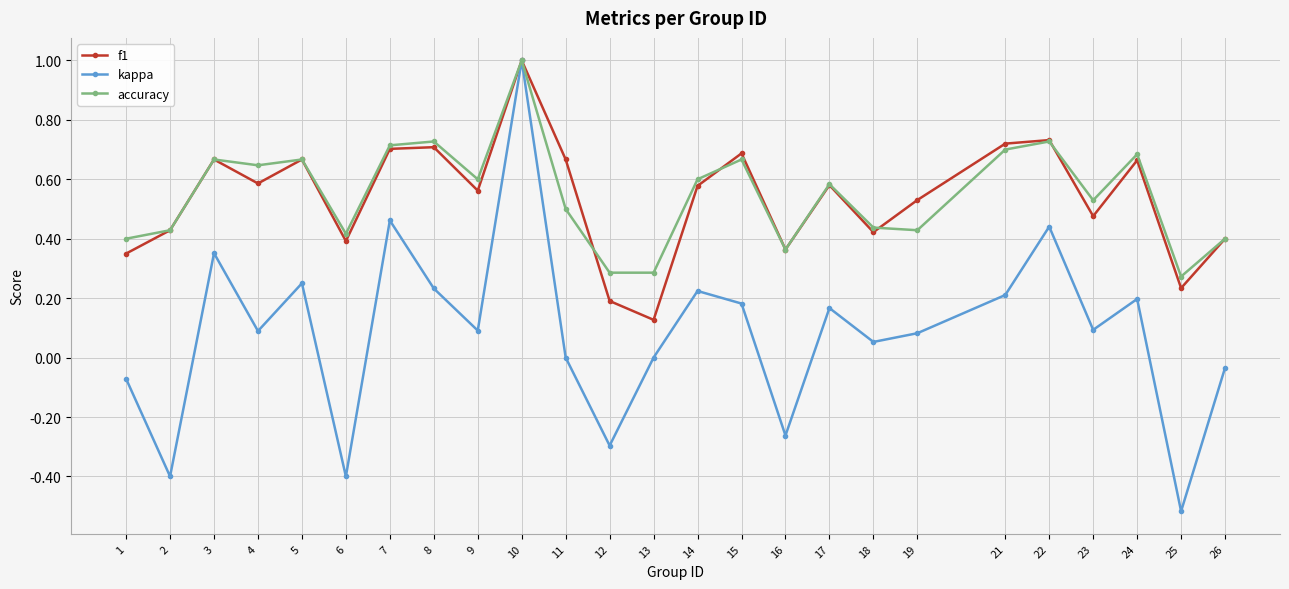

Is the value of accuracy at 12 greater than the value of f1 at 2?

No